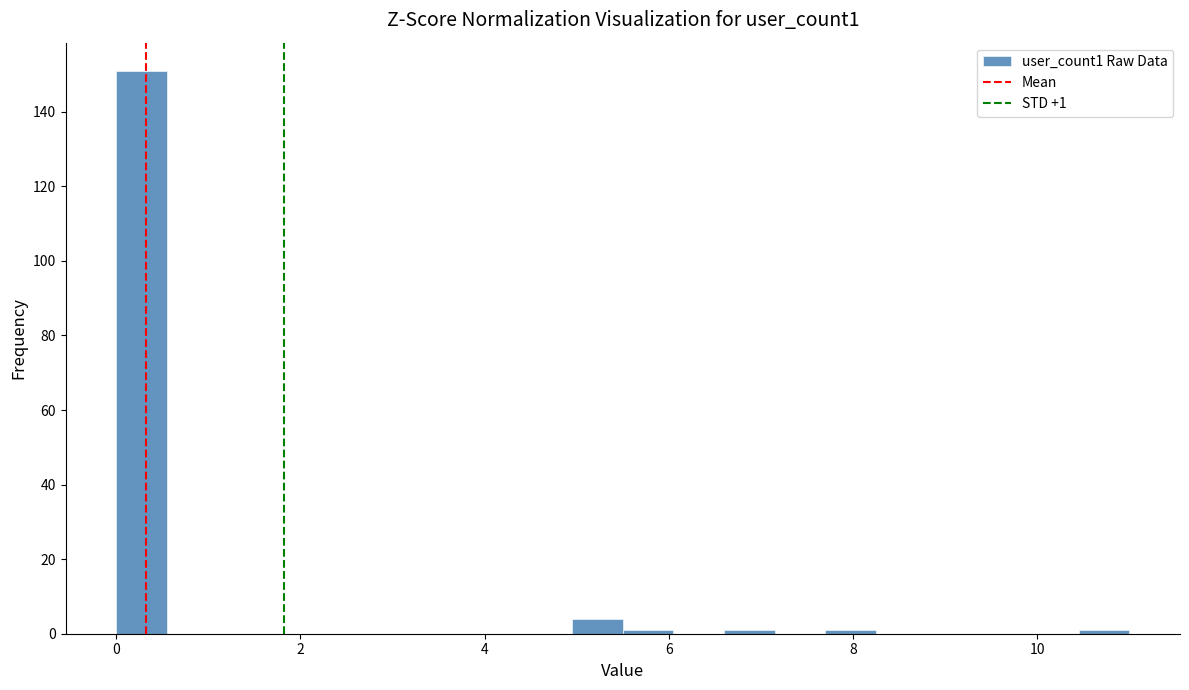

Around what value on the x-axis is the tallest bar? Give the approximate position of its centre, as read against the axis.

0.2